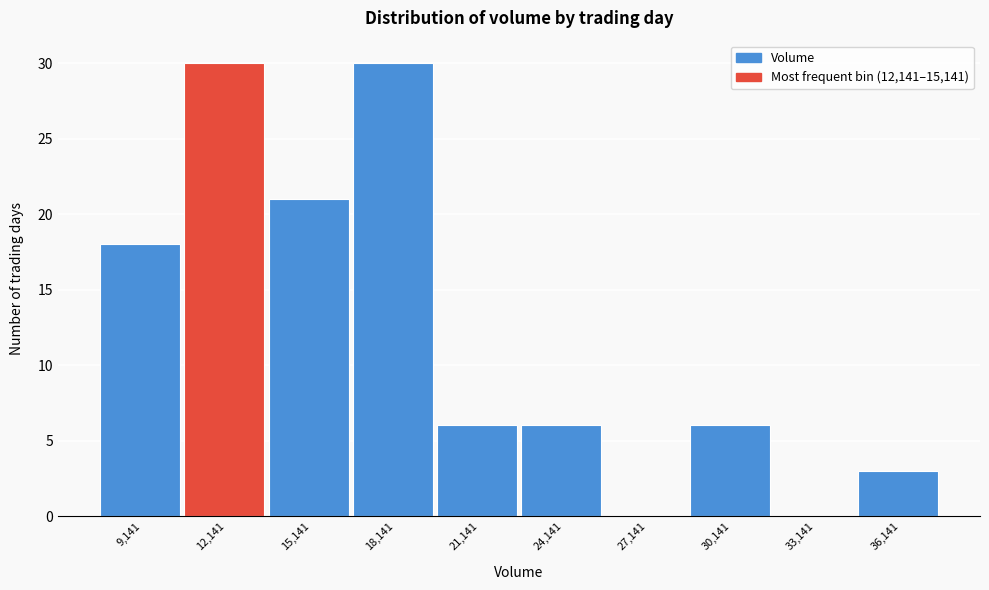

Which has a higher value, 36,141 or 9,141?

9,141